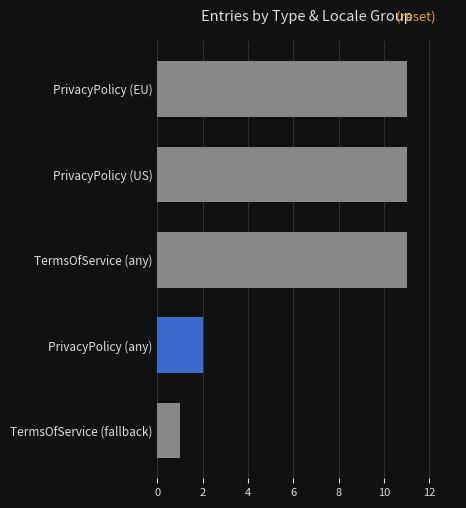

Reading top to bottom, what are all the values shown in this chart?

PrivacyPolicy (EU)=11	PrivacyPolicy (US)=11	TermsOfService (any)=11	PrivacyPolicy (any)=2	TermsOfService (fallback)=1